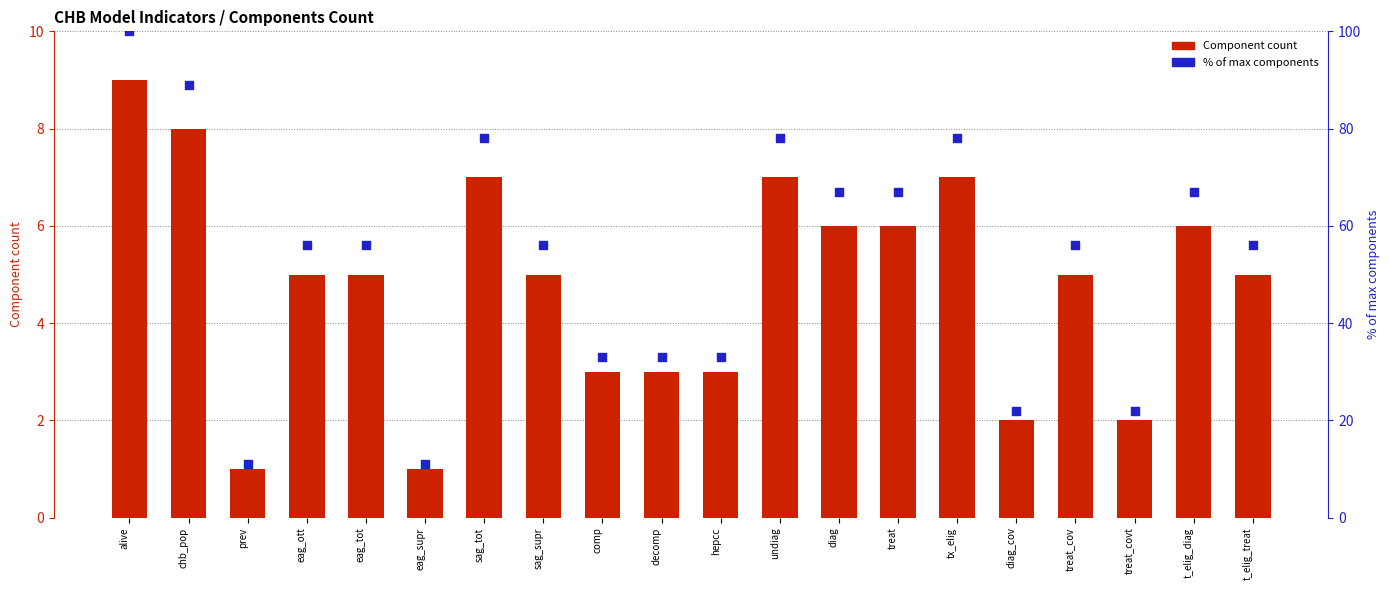

At how many categories does at least one series exceed 30?

16